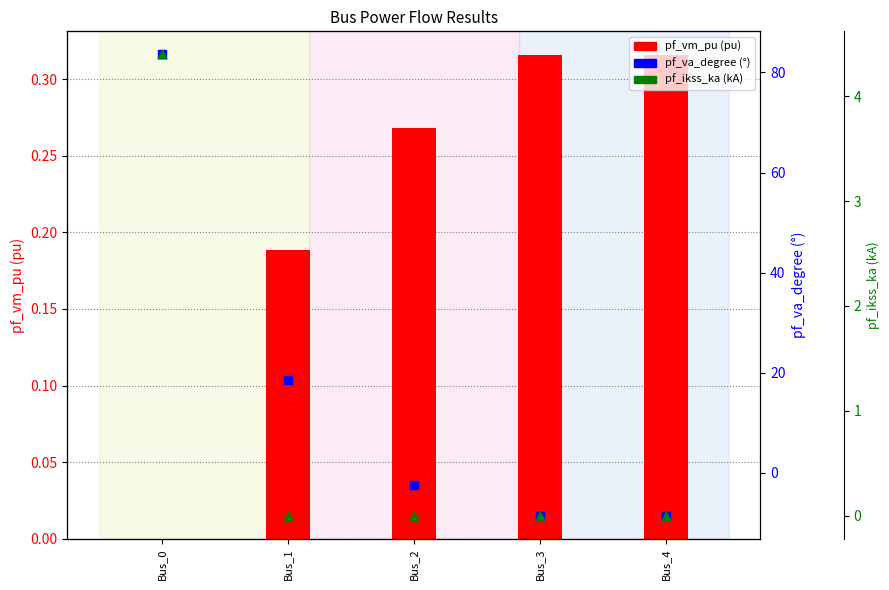

At which category is the sum across all series the highest?

Bus_0